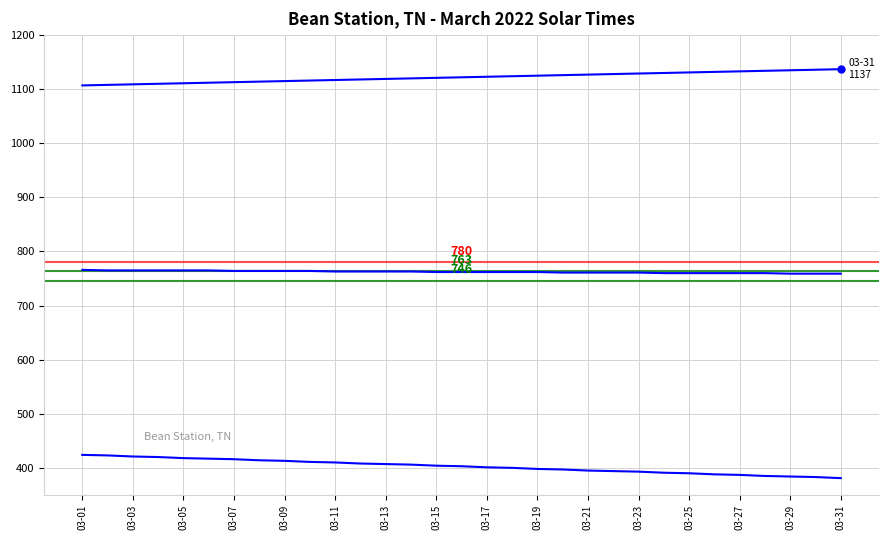

How many lines are shown in the chart?

3